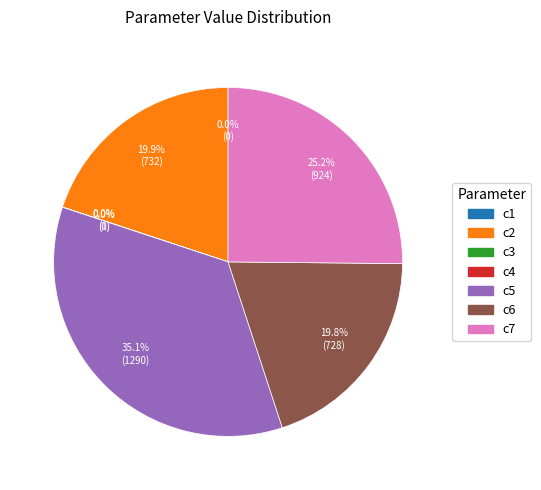

Which category has the biggest portion of the pie?

c5